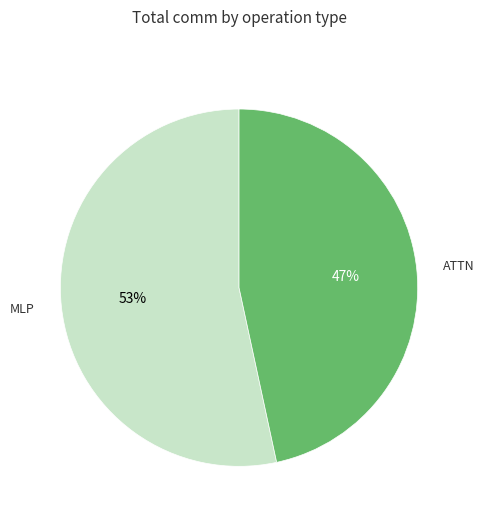

Does any single category account for the majority?

Yes